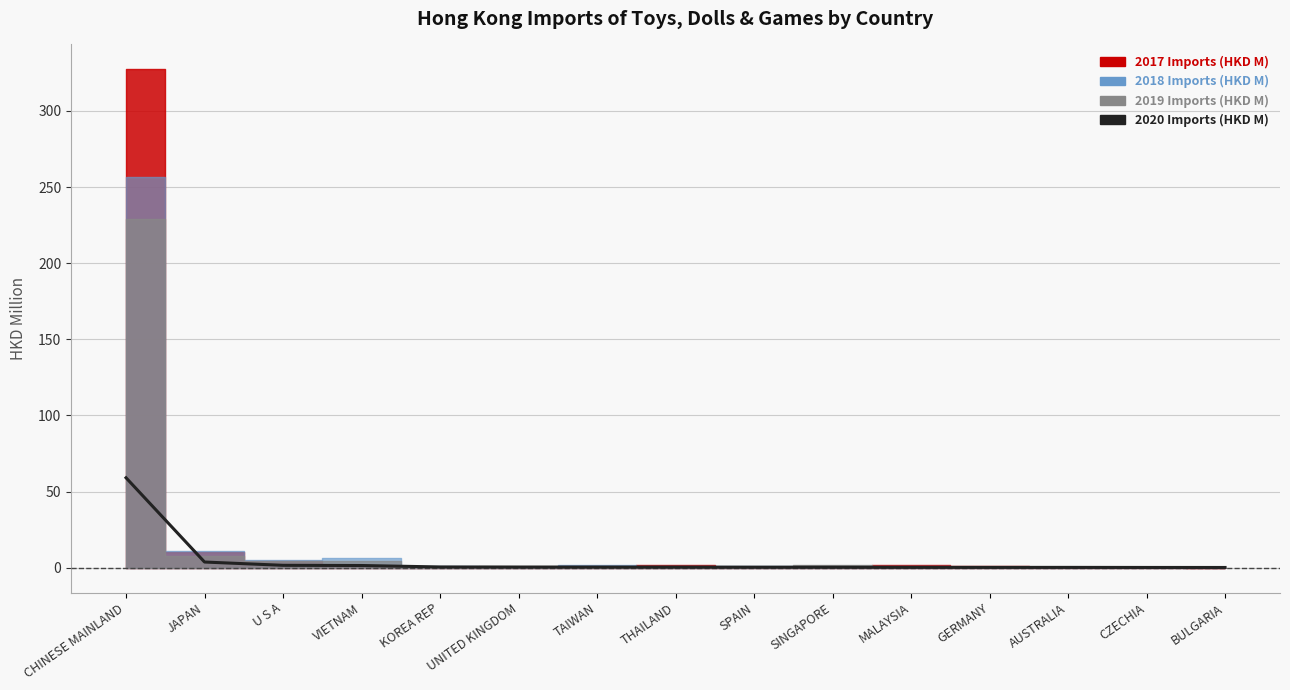

Reading left to right, transcribe all the data shown in this chart.

CHINESE MAINLAND=59.0	JAPAN=3.7	U S A=1.5	VIETNAM=1.4	KOREA REP=0.4	UNITED KINGDOM=0.4	TAIWAN=0.3	THAILAND=0.3	SPAIN=0.3	SINGAPORE=0.3	MALAYSIA=0.2	GERMANY=0.1	AUSTRALIA=0.1	CZECHIA=0.1	BULGARIA=0.1